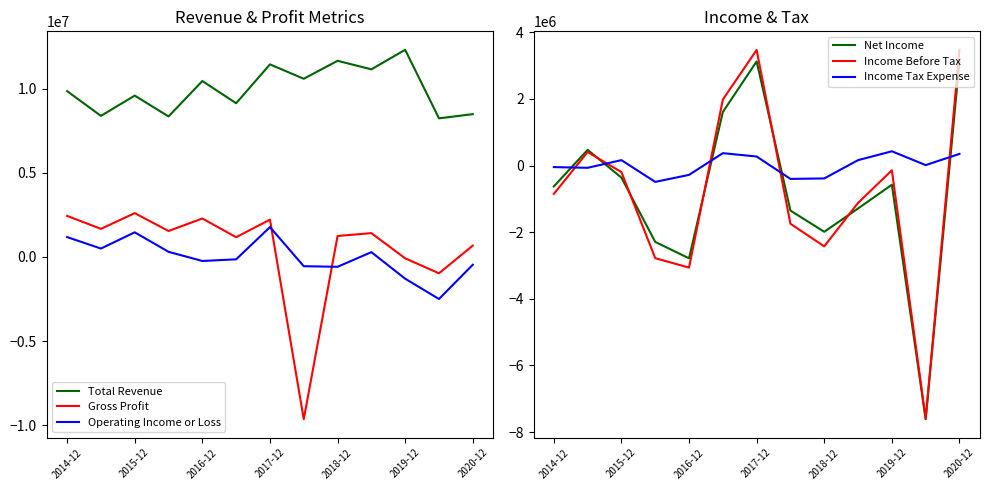

What is the difference between the second highest and minimum values in the Gross Profit series?

12088200